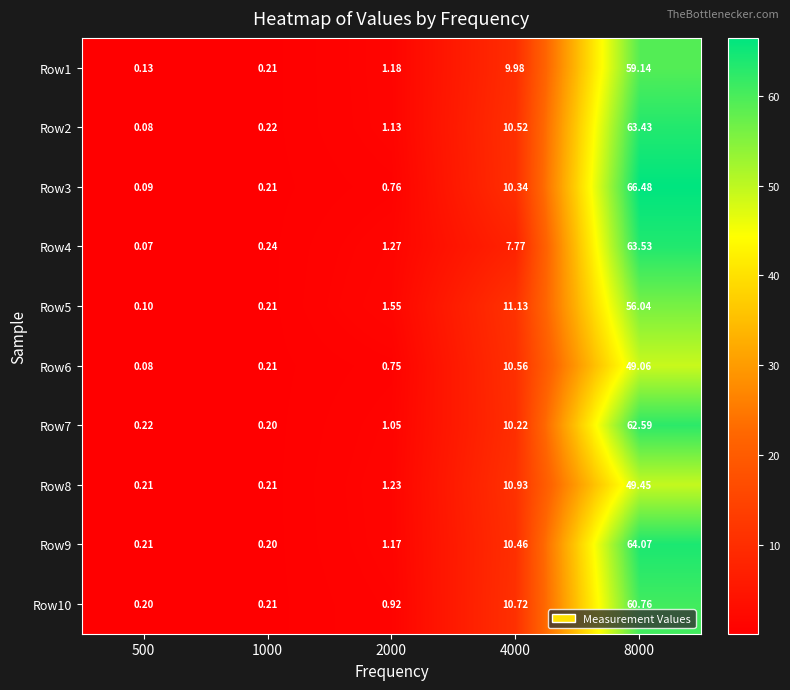

Is the value of Row2 at 2000 greater than the value of Row8 at 2000?

No